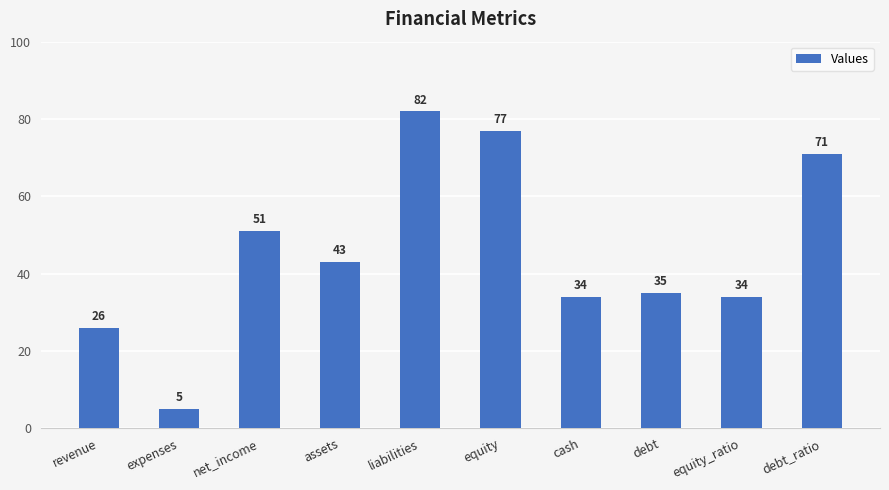

Reading right to left, list all the values displayed in this chart.

71	34	35	34	77	82	43	51	5	26